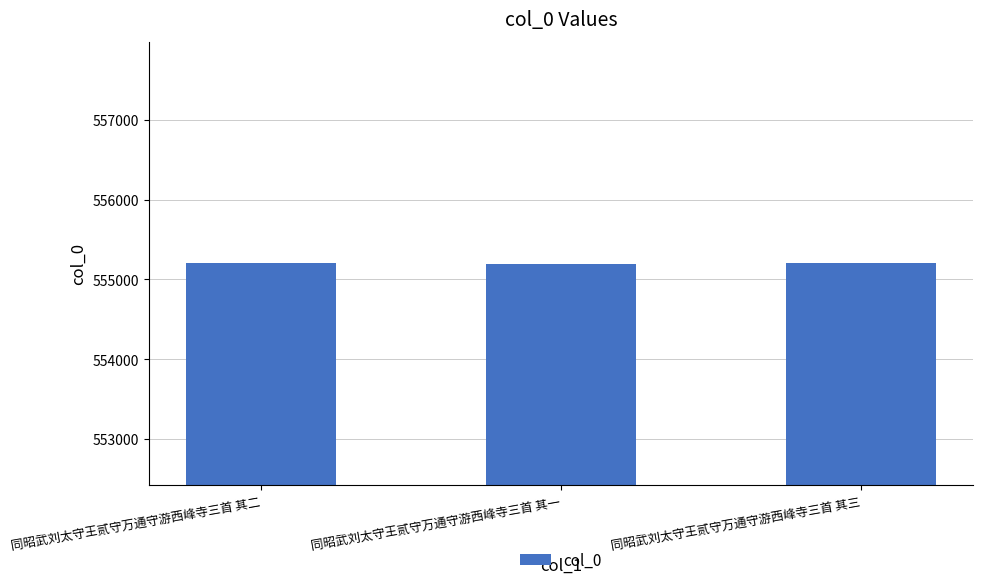

What is the average value?

555200